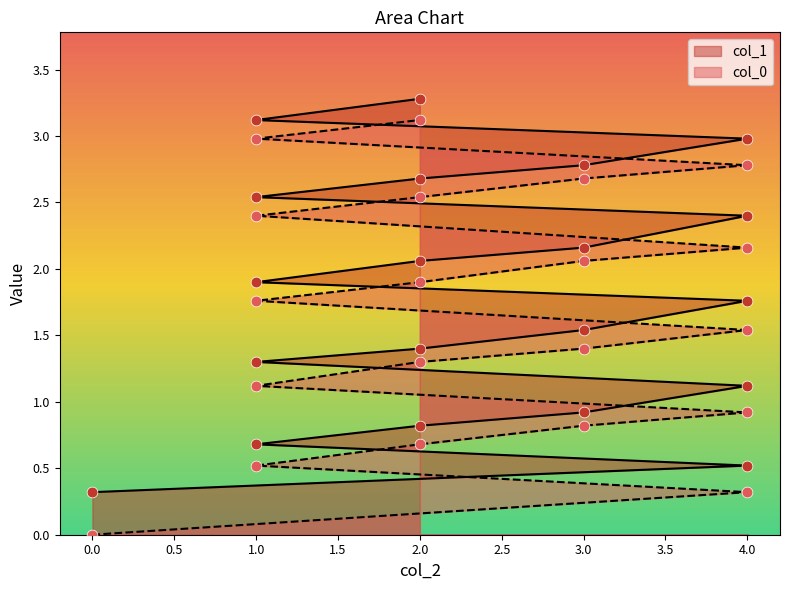

Which series has the widest spread of Y values?

col_0